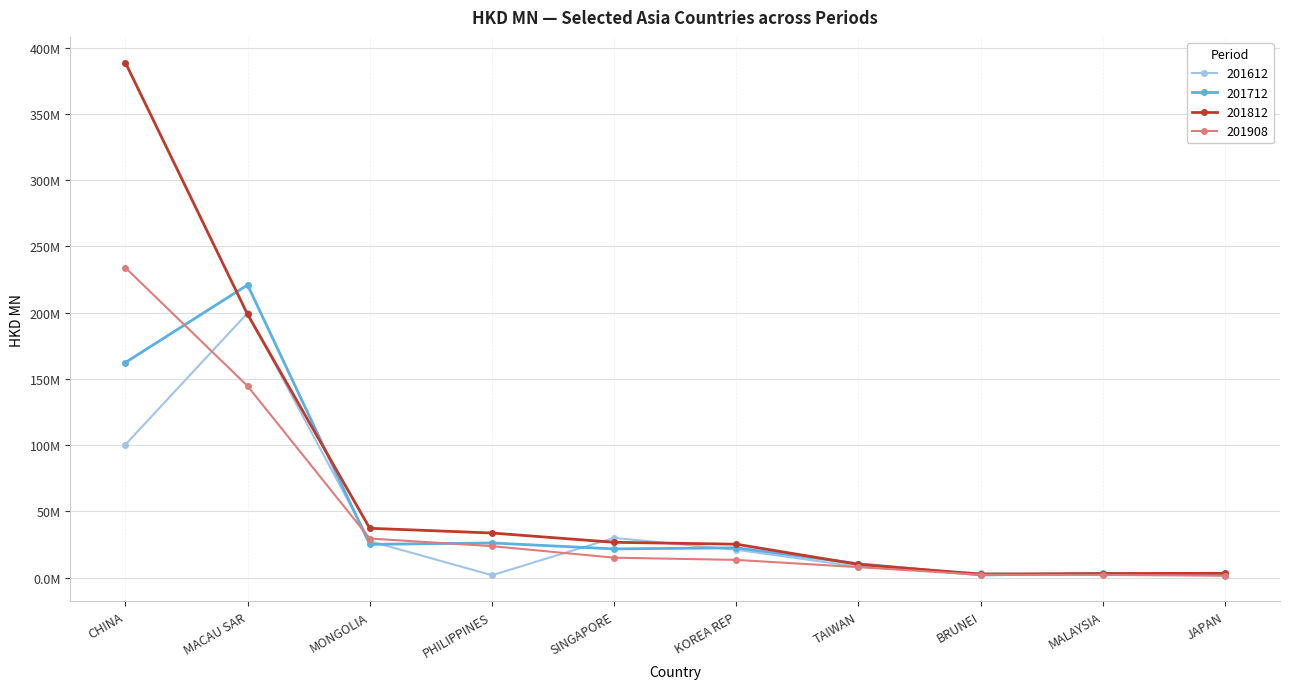

Does the chart have visible grid lines?

Yes